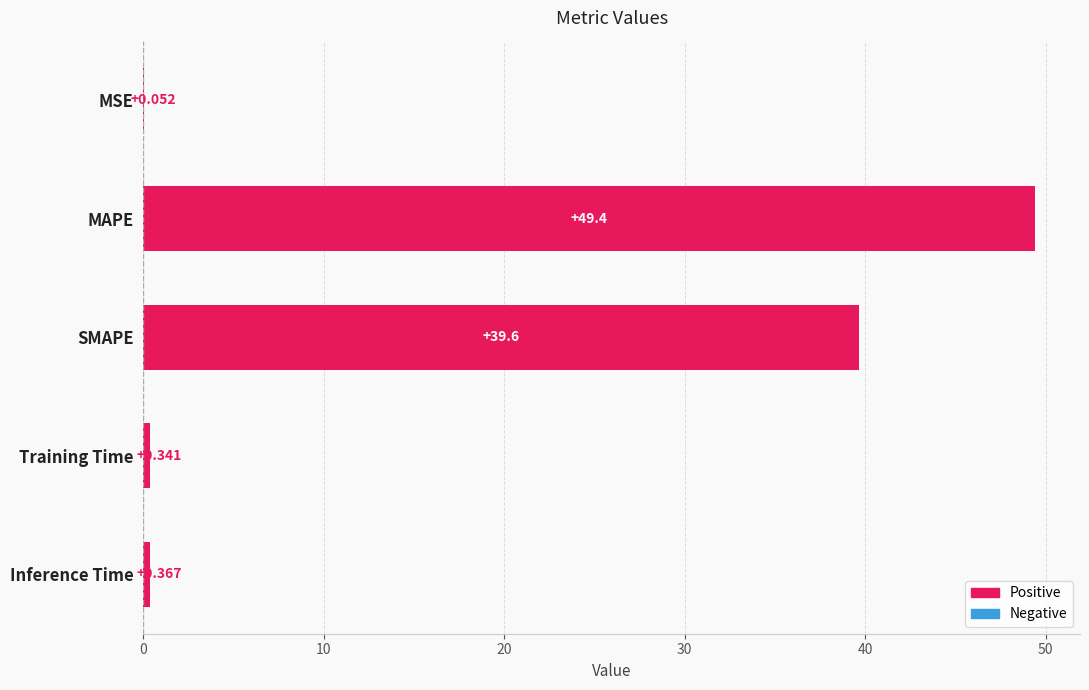

Between MAPE and Inference Time, which is larger?

MAPE